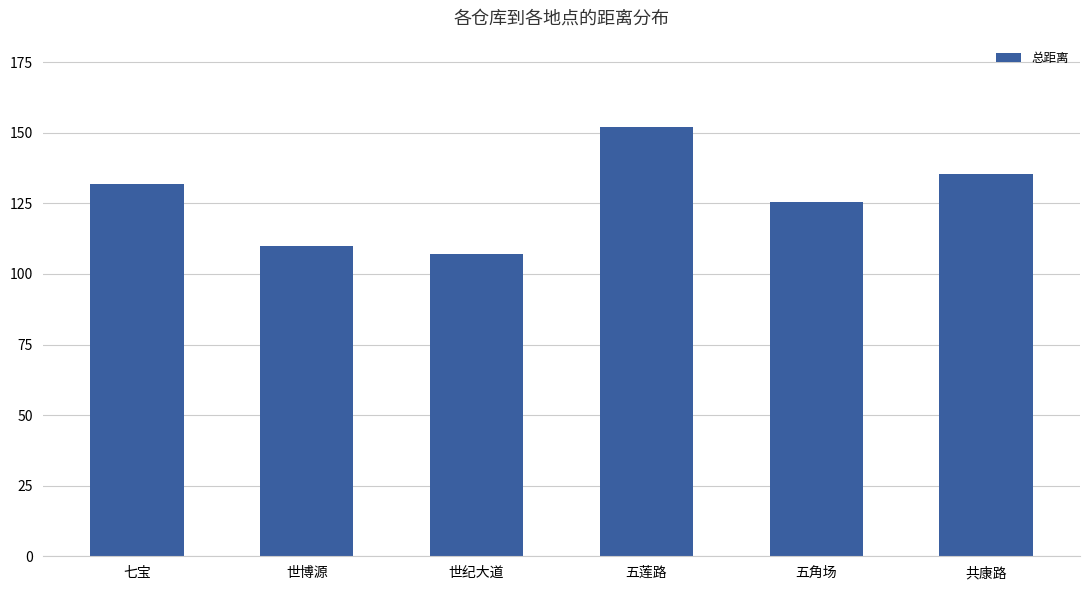

Read the value at 五角场.

125.5